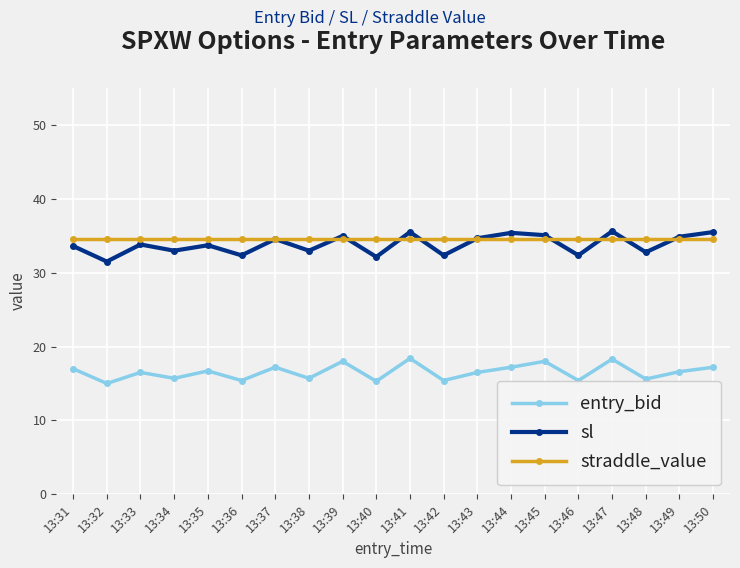

True or false: entry_bid has a value of 18.0 at 13:39.

True